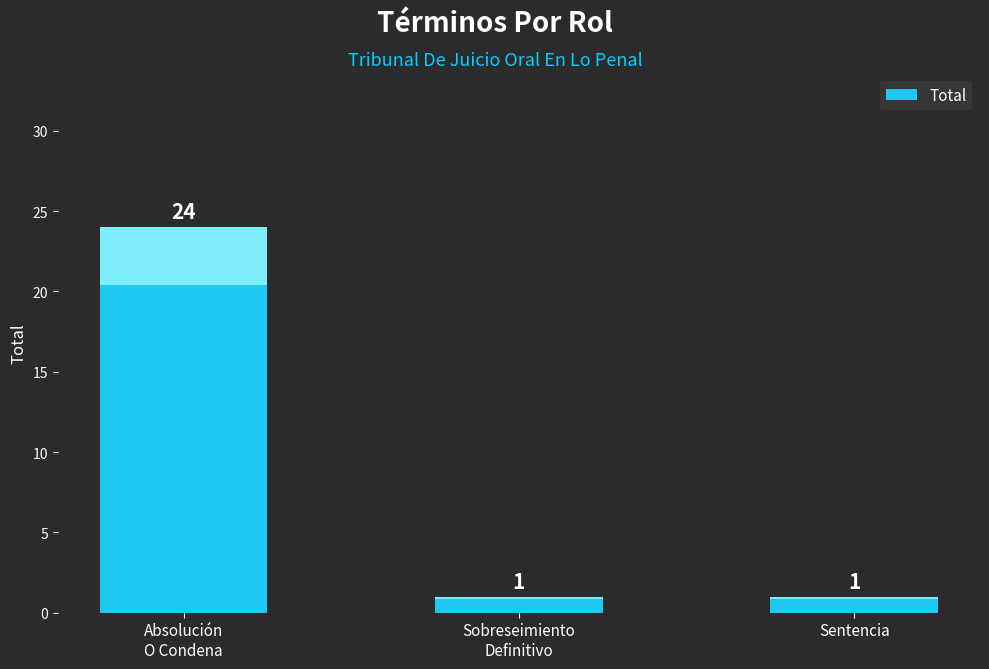

How many bars are there in total?

3